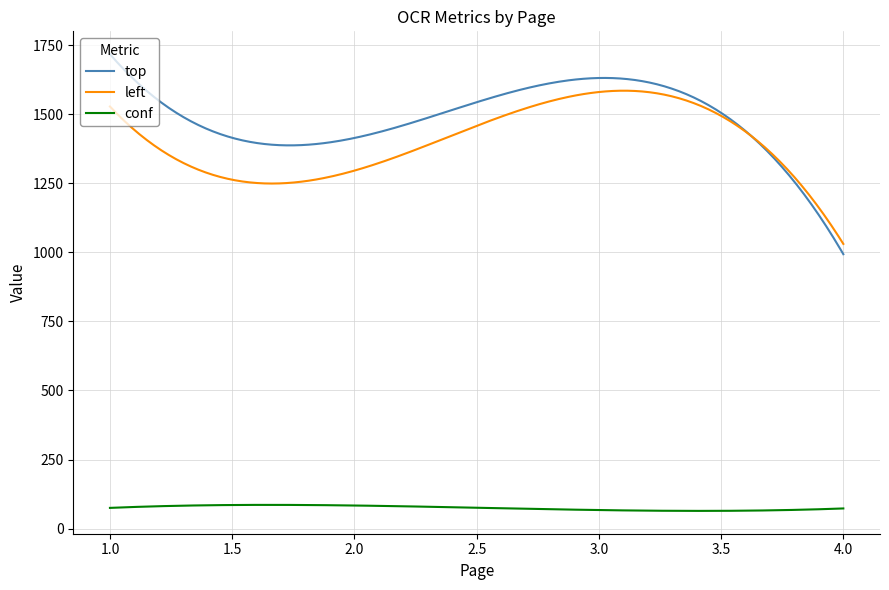

Is this an area chart (filled region under the line)?

No